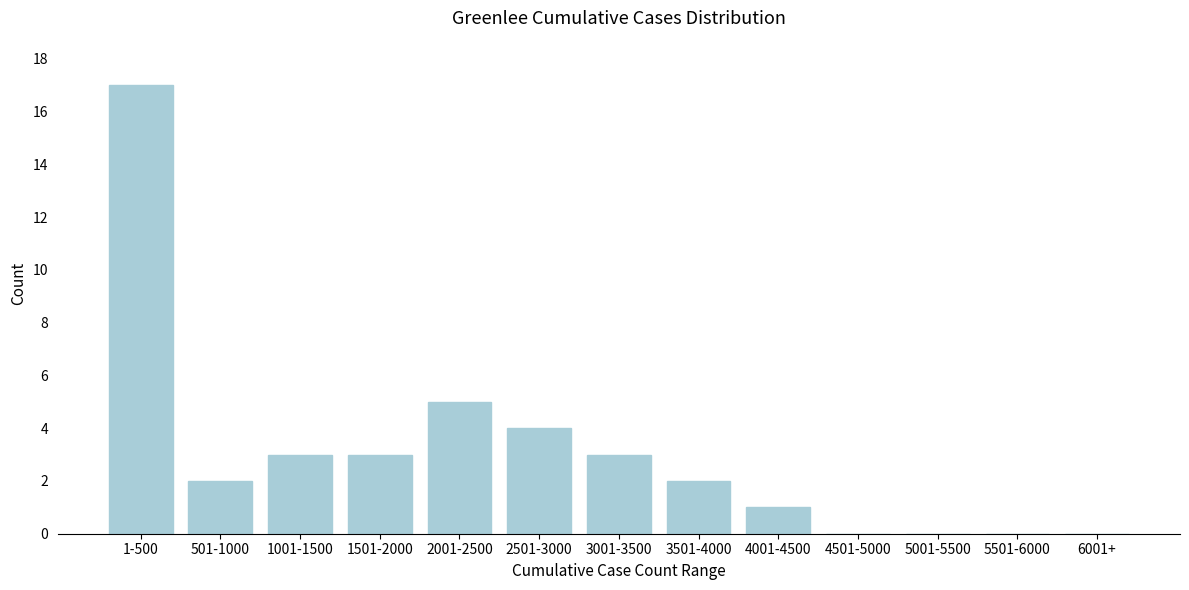

Reading left to right, what are all the values shown in this chart?

1-500=17	501-1000=2	1001-1500=3	1501-2000=3	2001-2500=5	2501-3000=4	3001-3500=3	3501-4000=2	4001-4500=1	4501-5000=0	5001-5500=0	5501-6000=0	6001+=0